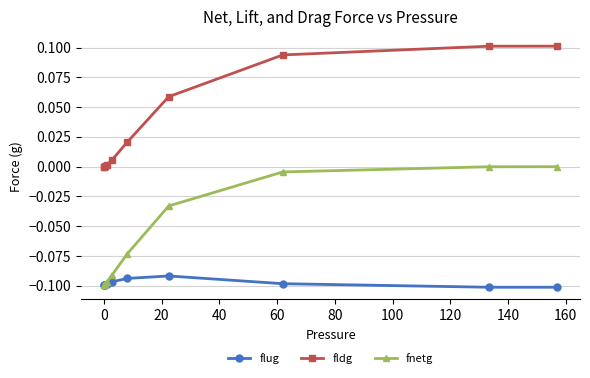

Which series has the largest total across all categories?

fldg